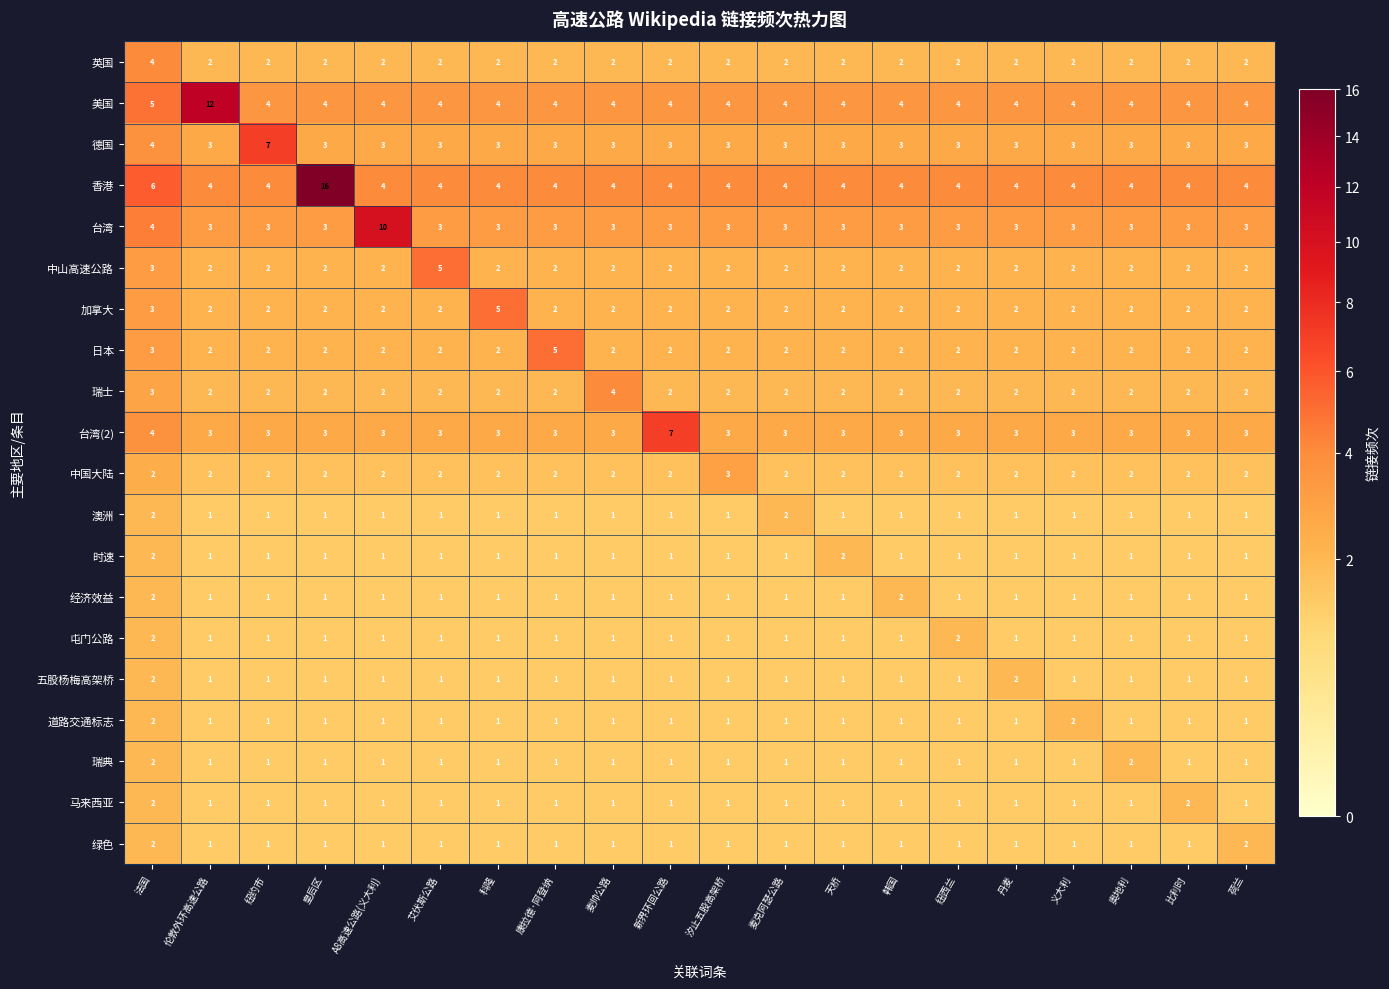

What is the maximum value for 台湾?

10